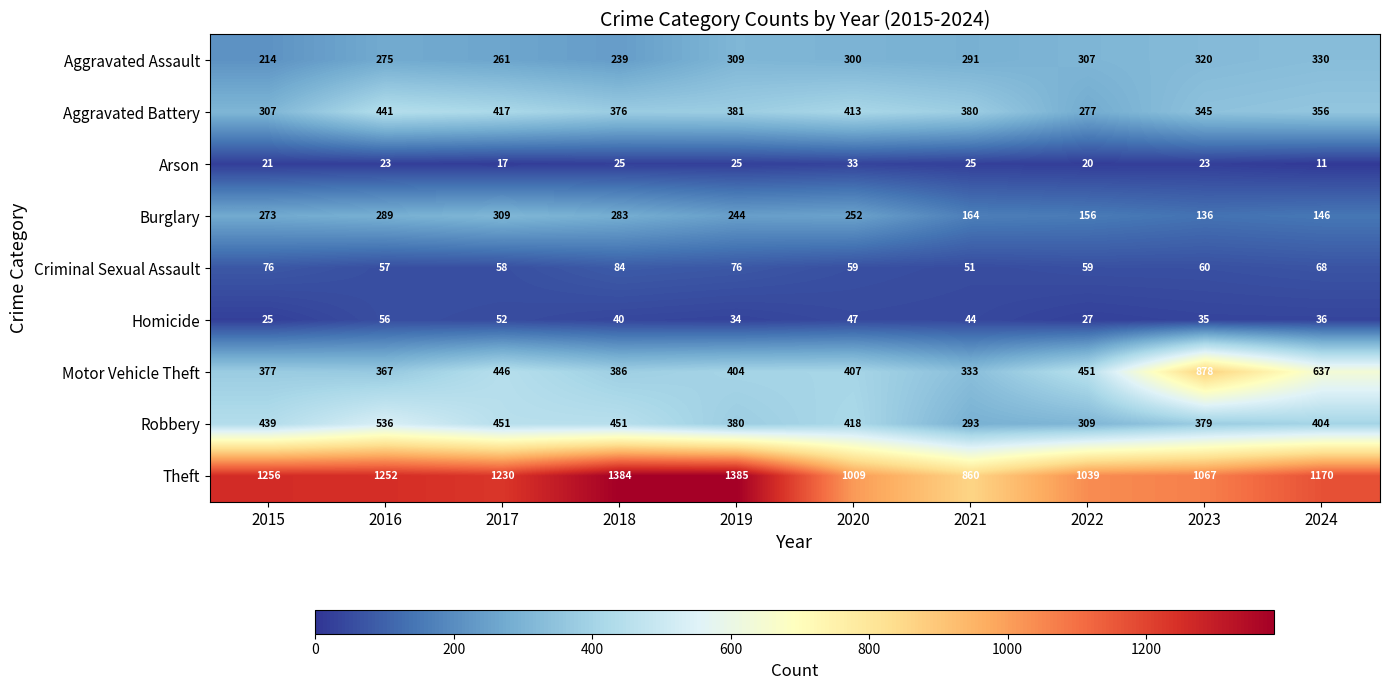

How many values in the Homicide series are below 40?

5